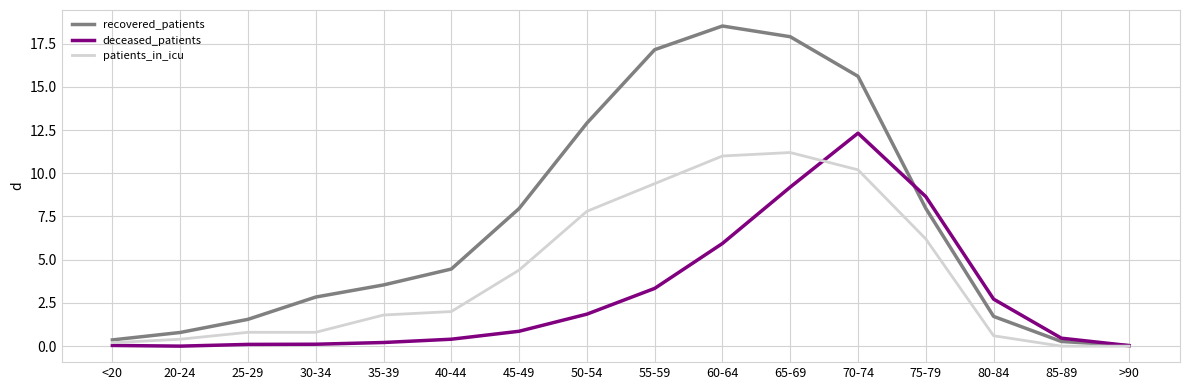

Which series has the largest total across all categories?

recovered_patients